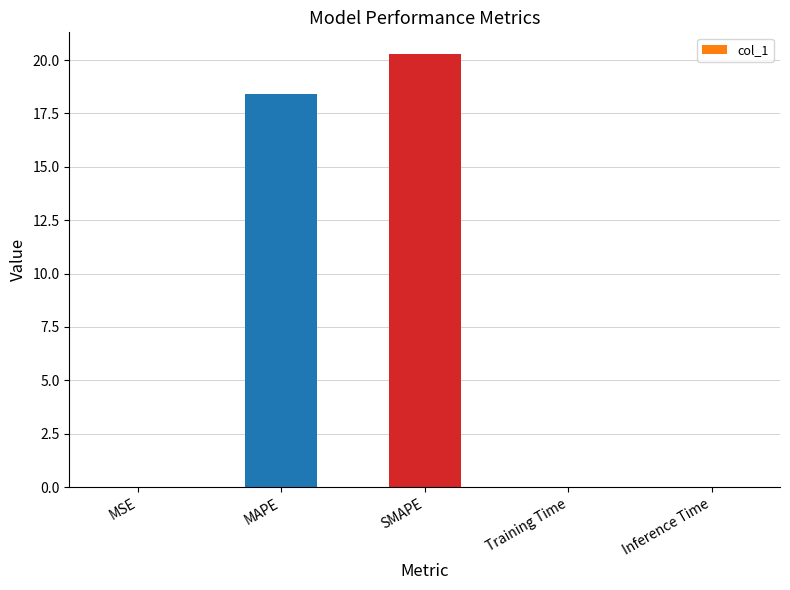

Which label corresponds to the largest value in the chart?

SMAPE